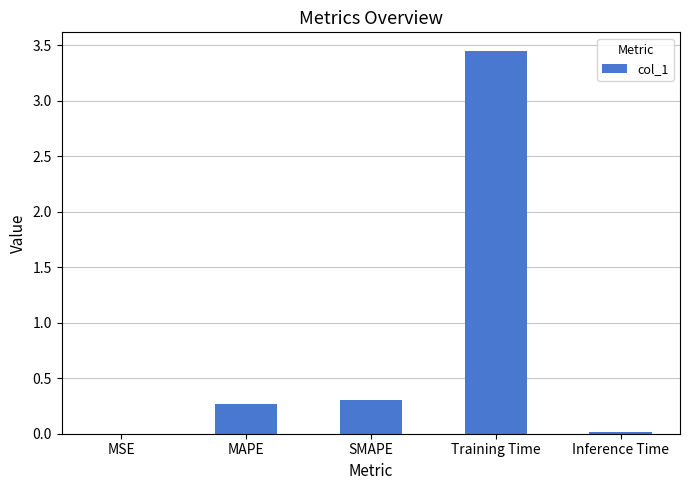

At which label is the value closest to 1?

SMAPE